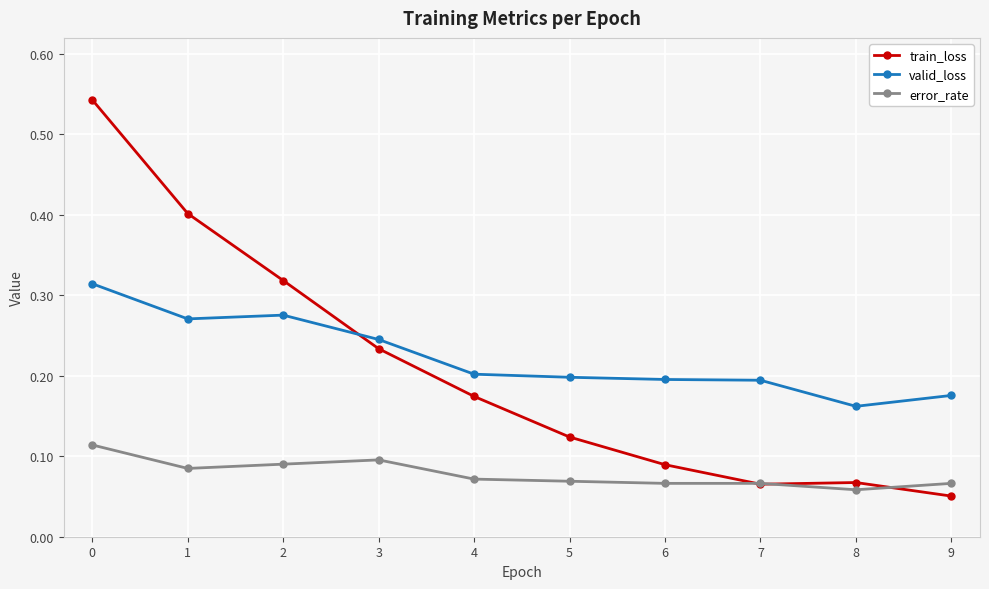

Count the valid_loss values in the range 0 to 1.

10